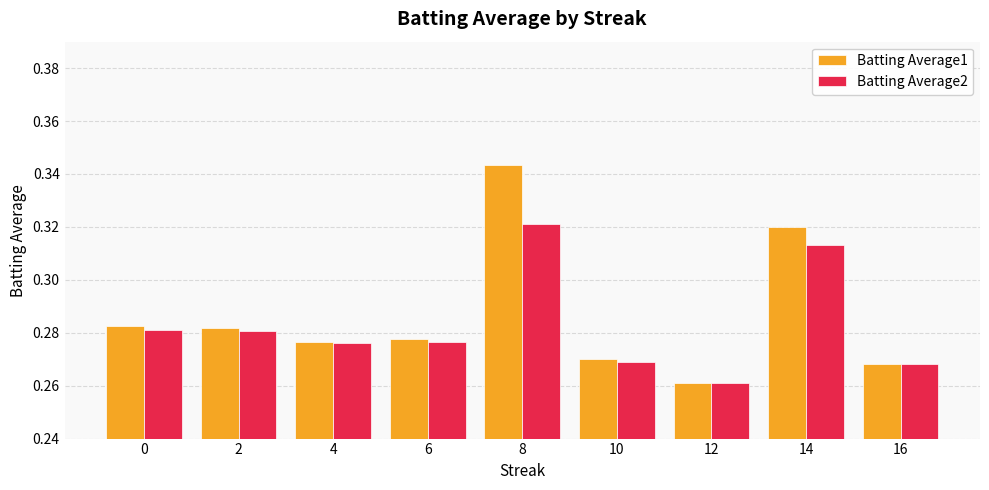

What is the difference between the maximum and minimum values in the Batting Average1 series?

0.1